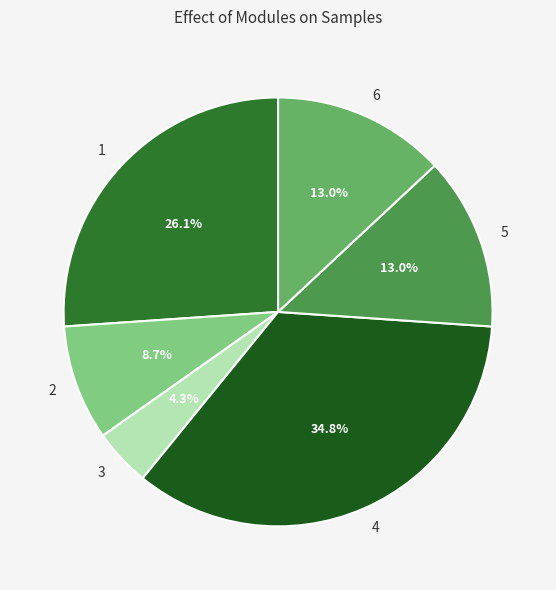

What percentage is the 6 slice, to the nearest percent?

13%